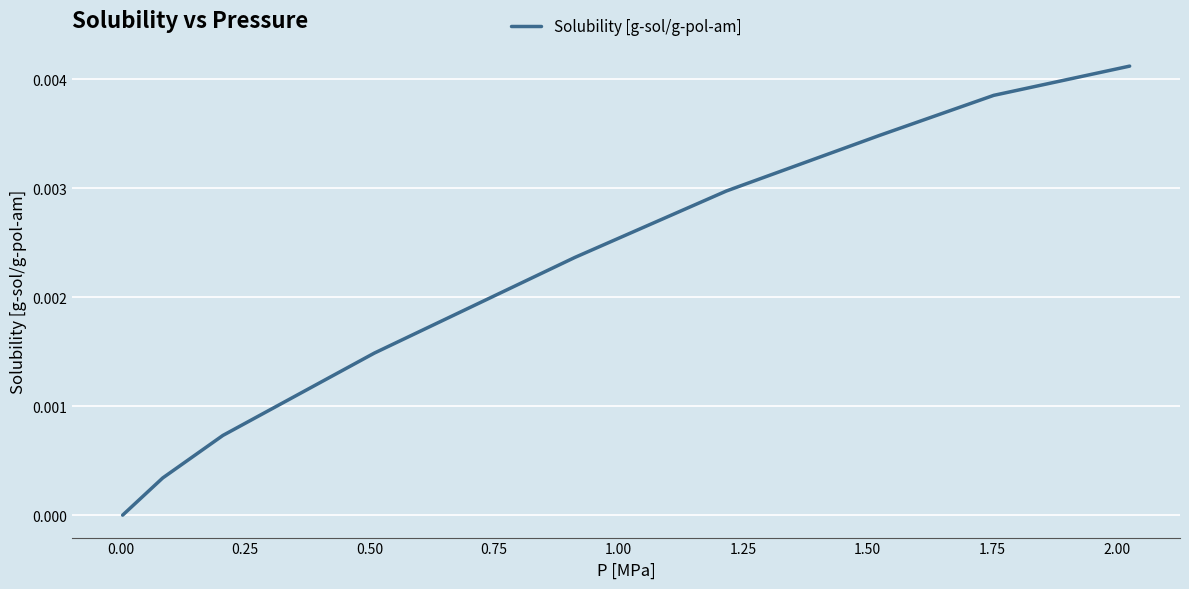

How many lines are shown in the chart?

1